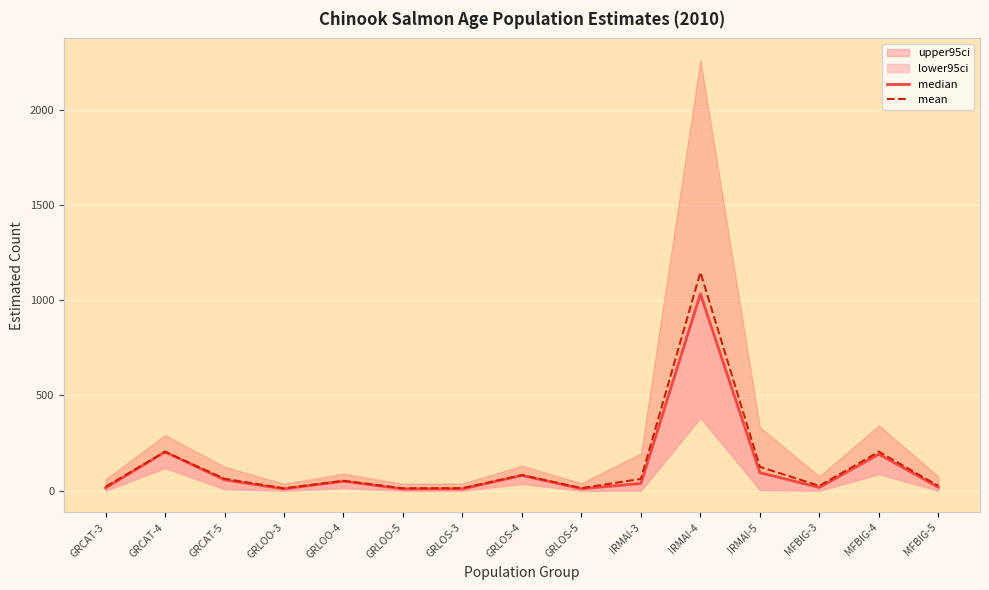

At which label does mean reach its peak?

IRMAI-4